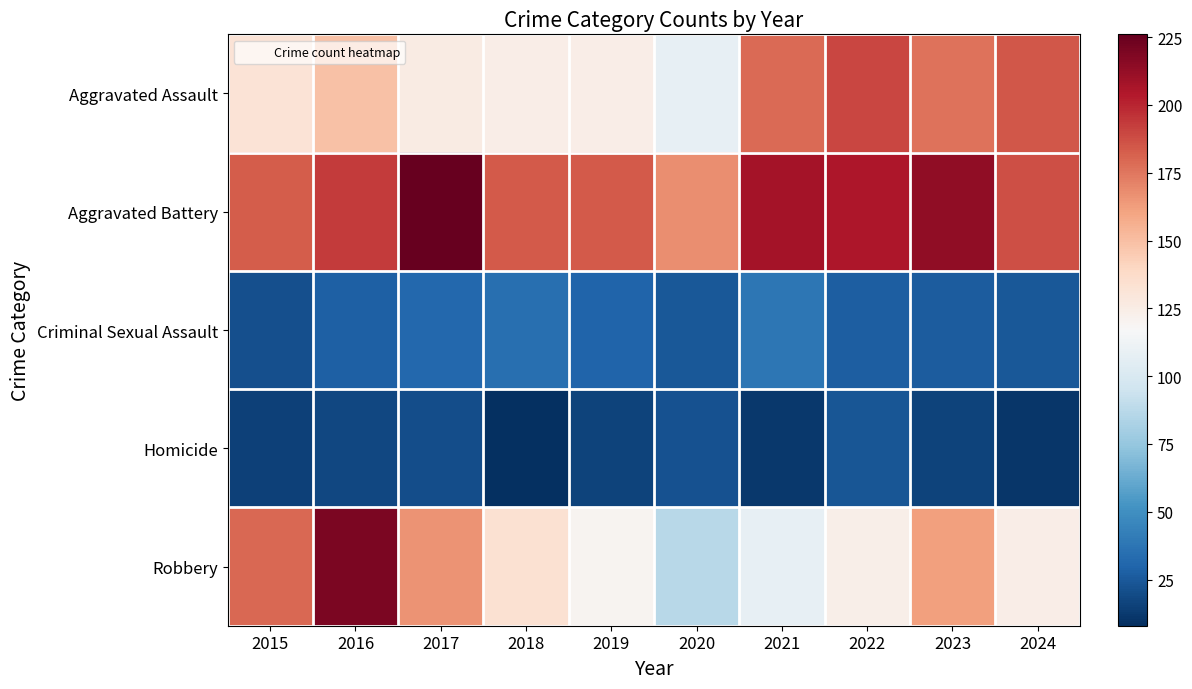

What is the spread (max minus min) of values at 2018?

176